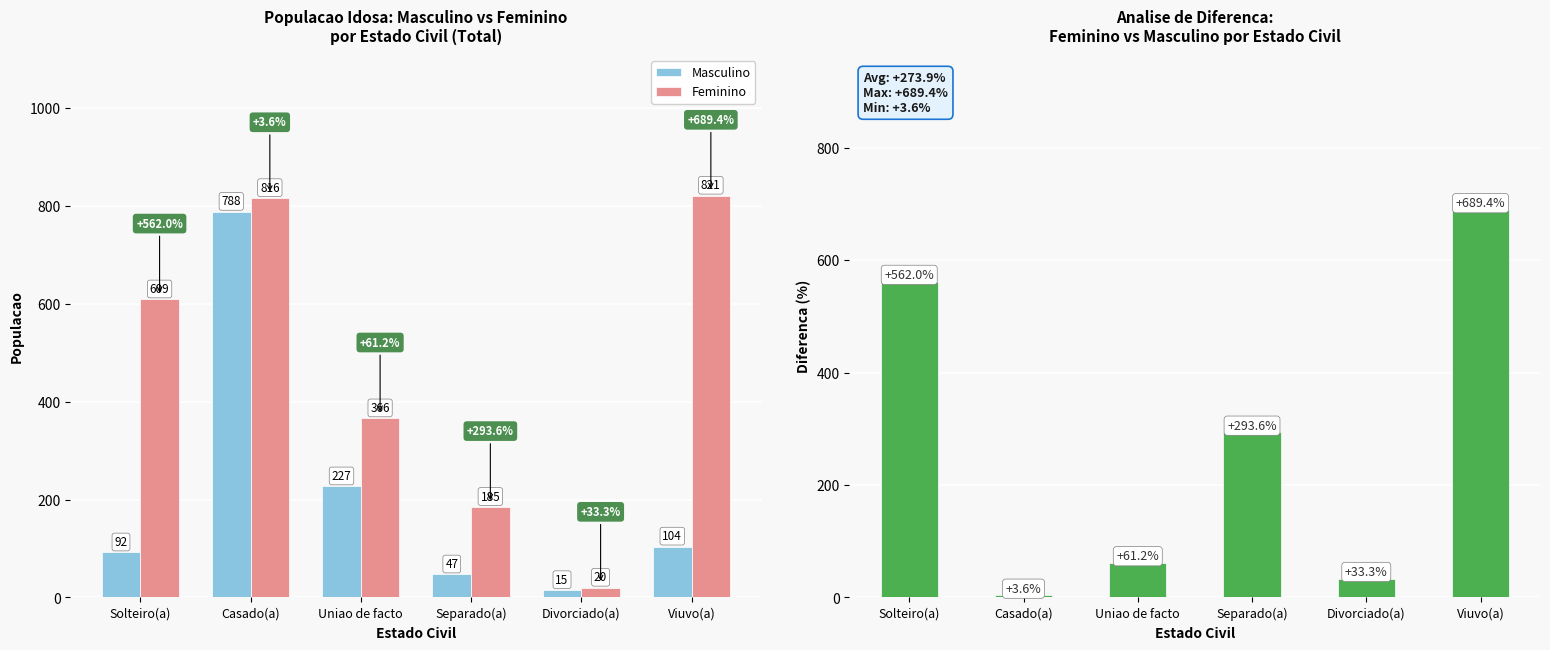

Reading left to right, extract all data points from this chart.

Masculino: Solteiro(a)=92.0	Casado(a)=788.0	Uniao de facto=227.0	Separado(a)=47.0	Divorciado(a)=15.0	Viuvo(a)=104.0
Feminino: Solteiro(a)=609.0	Casado(a)=816.0	Uniao de facto=366.0	Separado(a)=185.0	Divorciado(a)=20.0	Viuvo(a)=821.0
Diferenca Feminino vs Masculino (%): Solteiro(a)=562.0	Casado(a)=3.6	Uniao de facto=61.2	Separado(a)=293.6	Divorciado(a)=33.3	Viuvo(a)=689.4